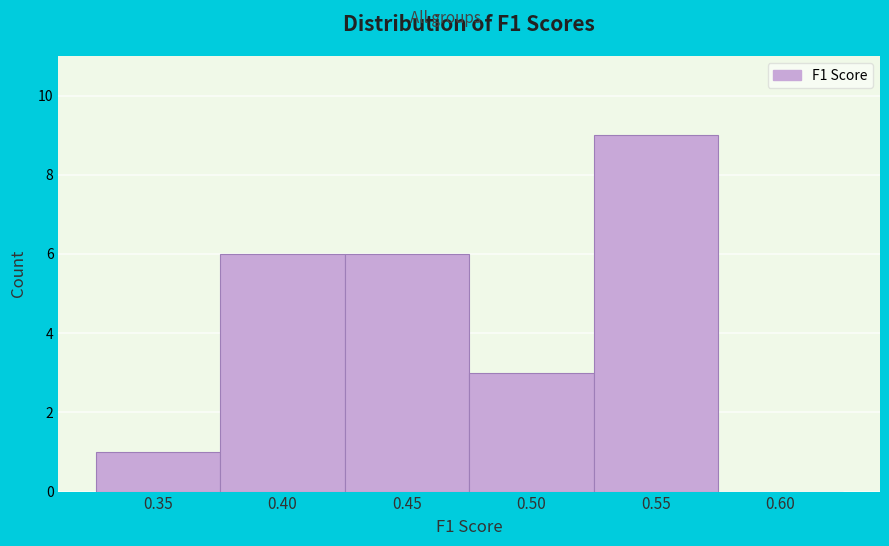

Reading right to left, what are all the values shown in this chart?

0.60=0	0.55=9	0.50=3	0.45=6	0.40=6	0.35=1